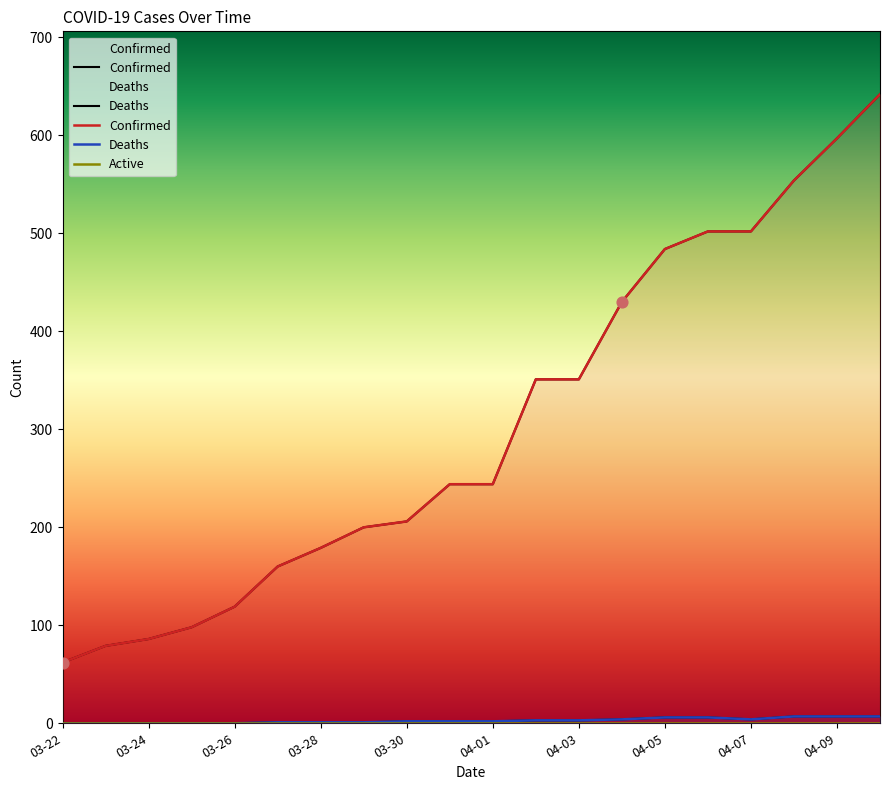

At which category is the sum across all series the highest?

04-10